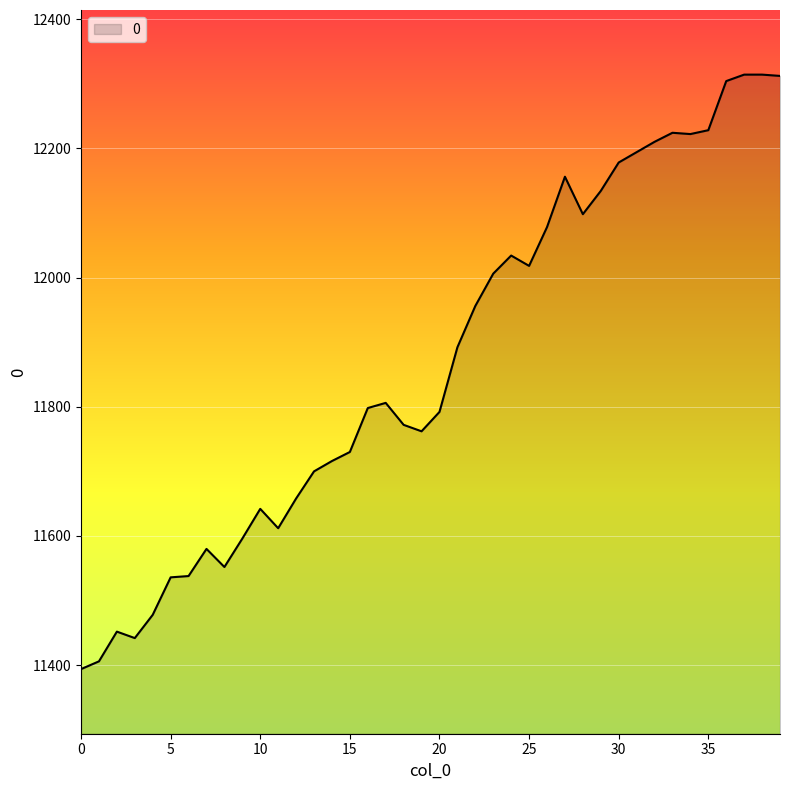

What is the maximum value shown in the chart?

12314